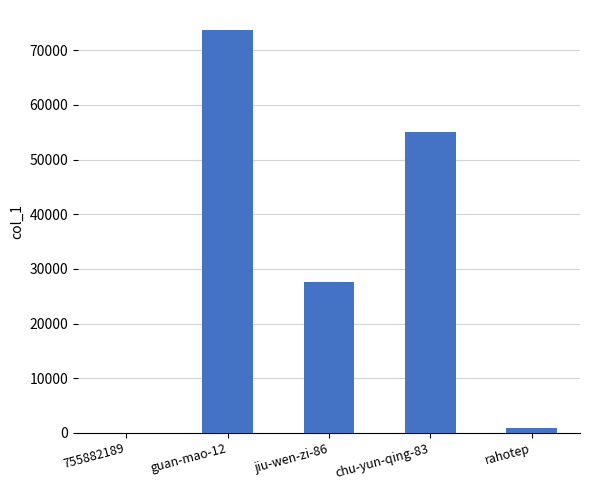

Reading left to right, extract all data points from this chart.

46	73687	27553	55003	941